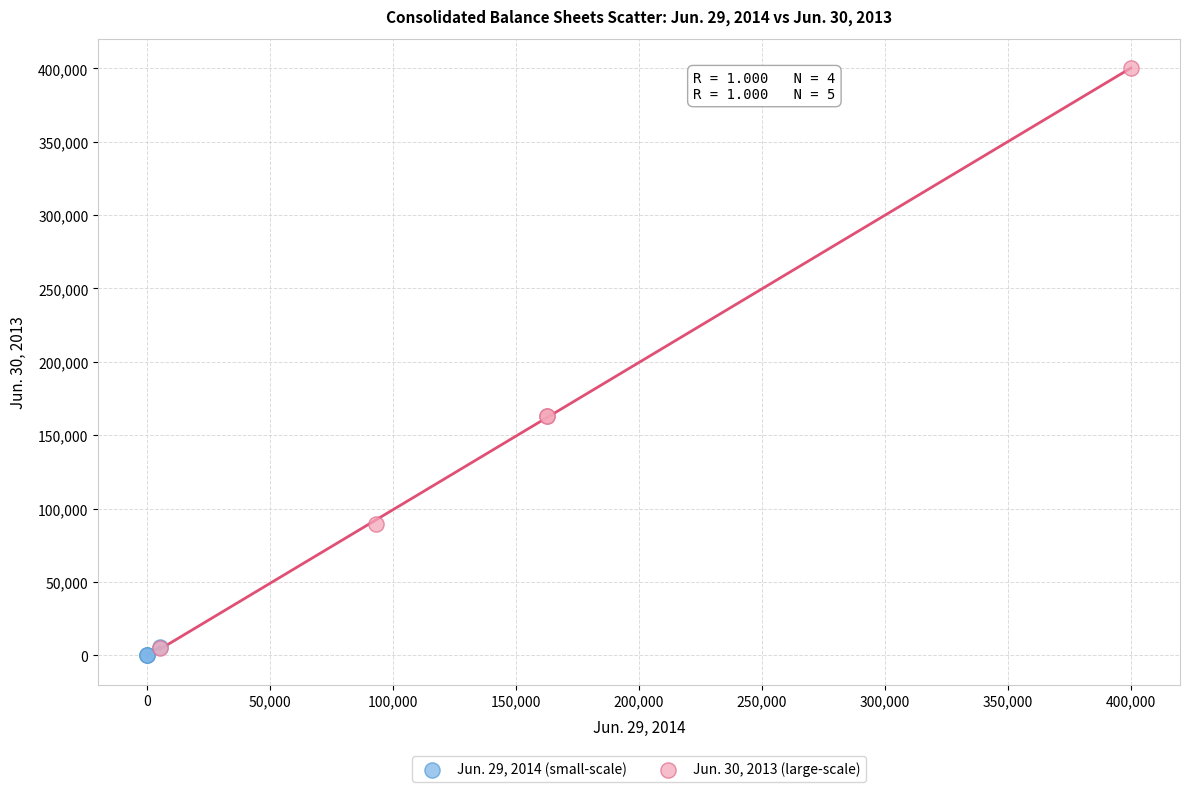

Which series reaches the maximum Y coordinate?

Jun. 30, 2013 (large-scale)